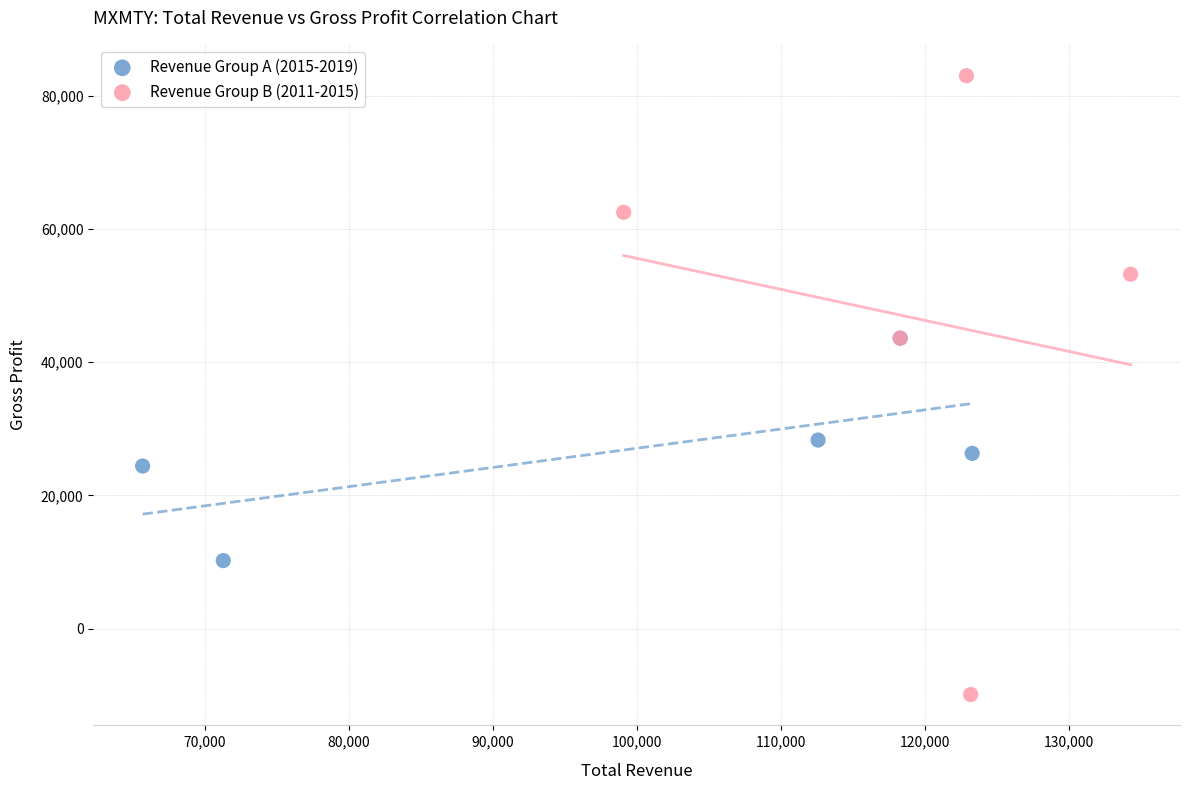

Which series reaches the maximum Y coordinate?

Revenue Group B (2011-2015)